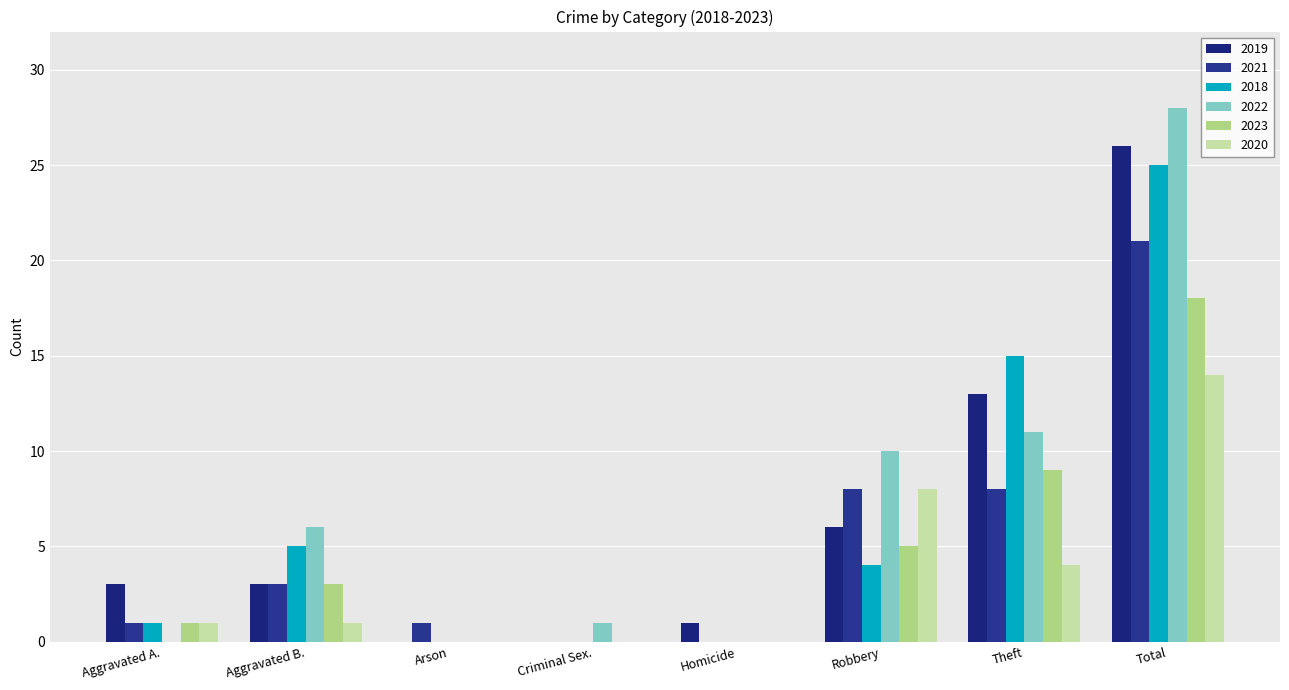

Are the bars grouped side by side (vs. stacked)?

Yes